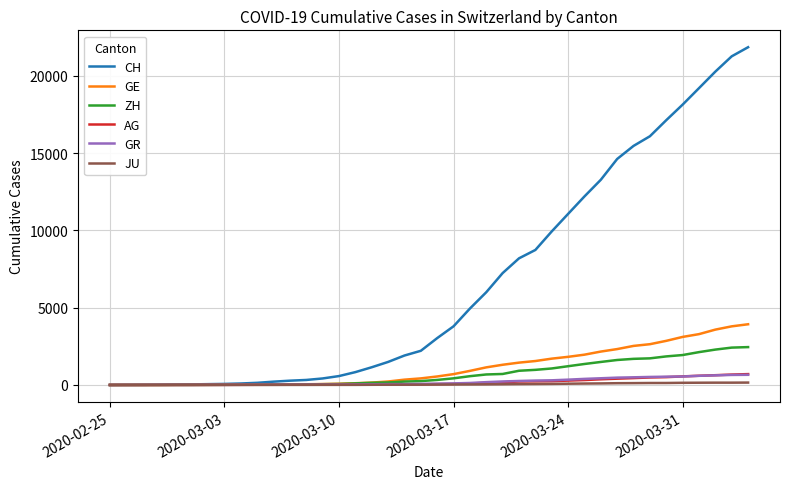

What is the average value of the AG series?

187